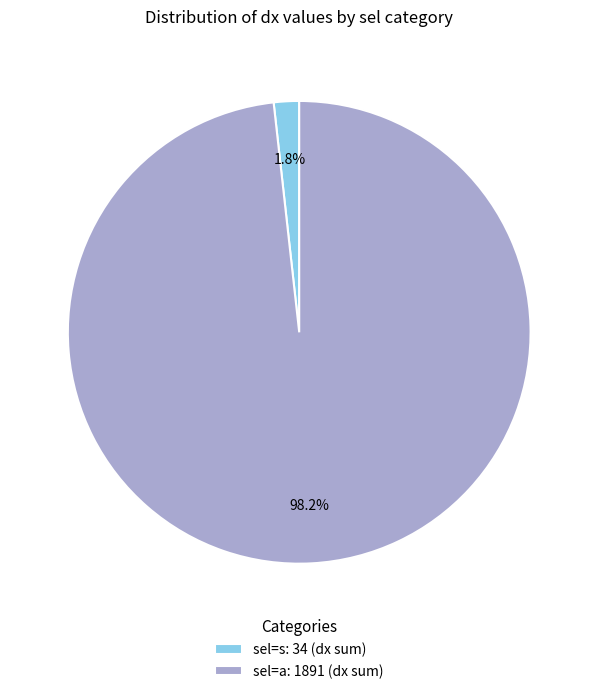

To the nearest percent, what is the difference between the largest and smallest slice percentages?

96%